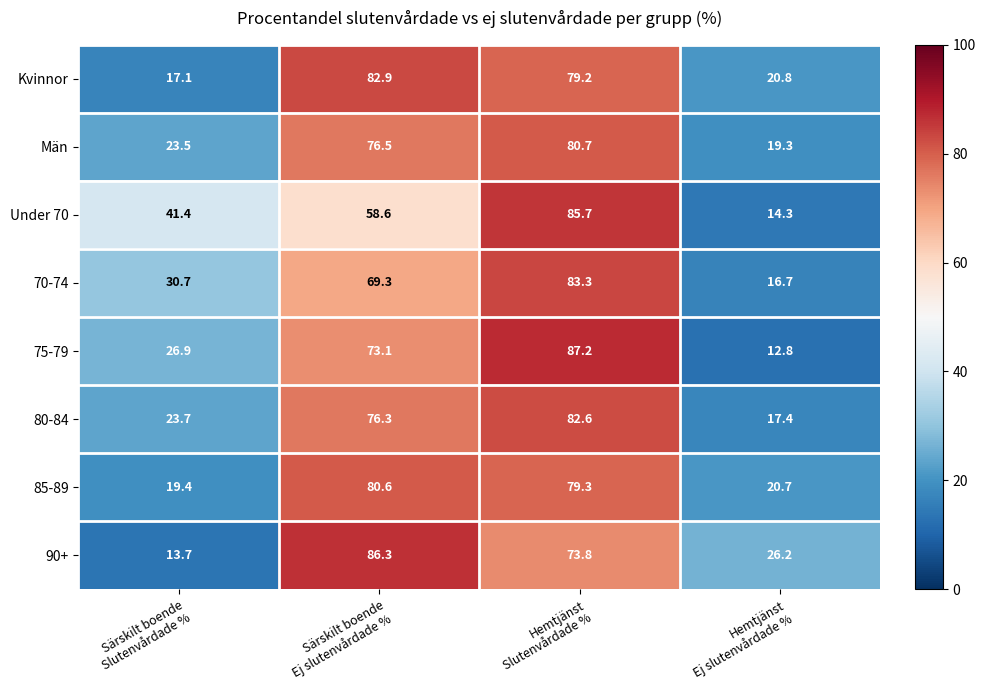

Which series has the widest spread of values?

75-79